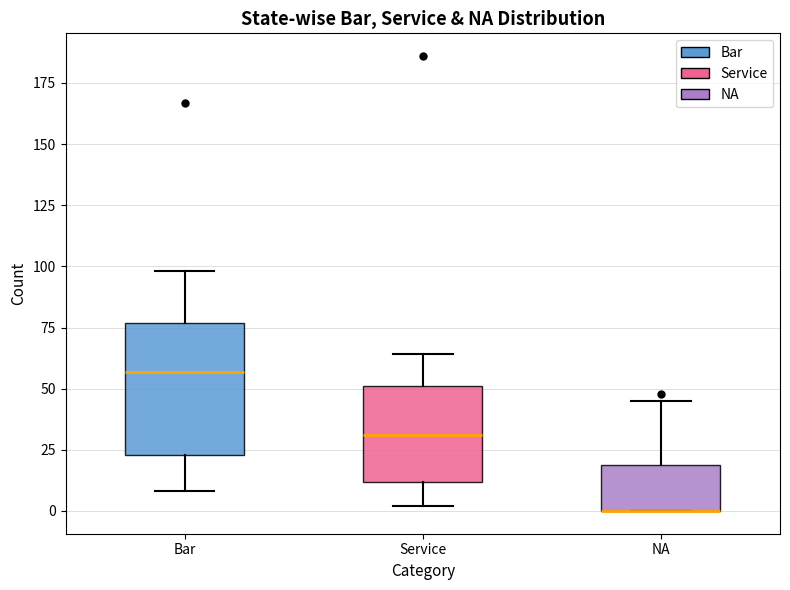

Reading left to right, read every box against the y-axis: the position of its median line, the range the box covers, and the ends of its whiskers. The values are not printed on the chart, so give them approximately, as read against the axis.

Bar: median 55, box 25 to 75, whiskers 10 to 100
Service: median 30, box 10 to 50, whiskers 0 to 65
NA: median 0 (drawn on the box's lower edge), box 0 to 20, whiskers 0 to 45